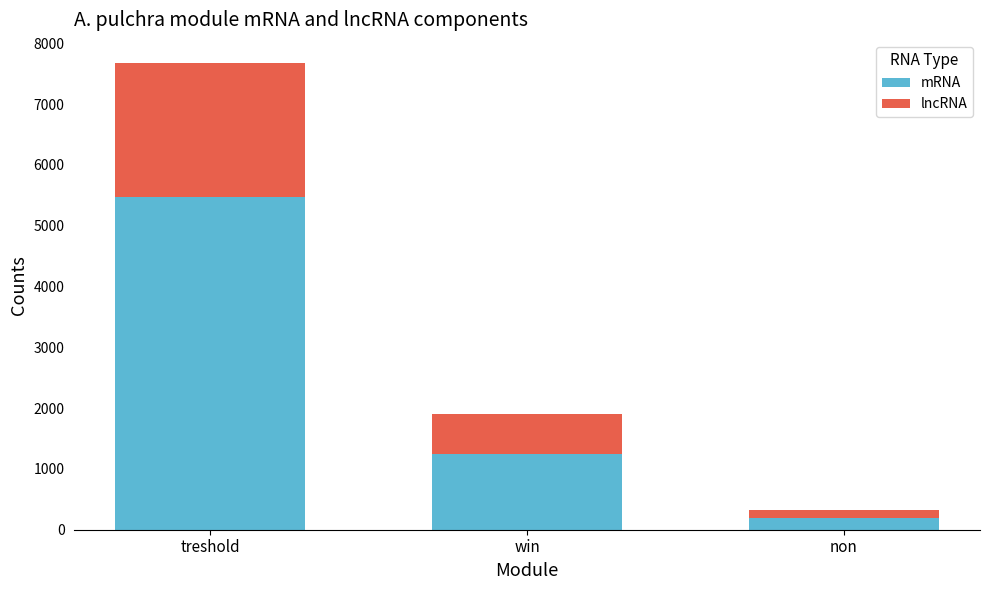

At which category is the sum across all series the highest?

treshold